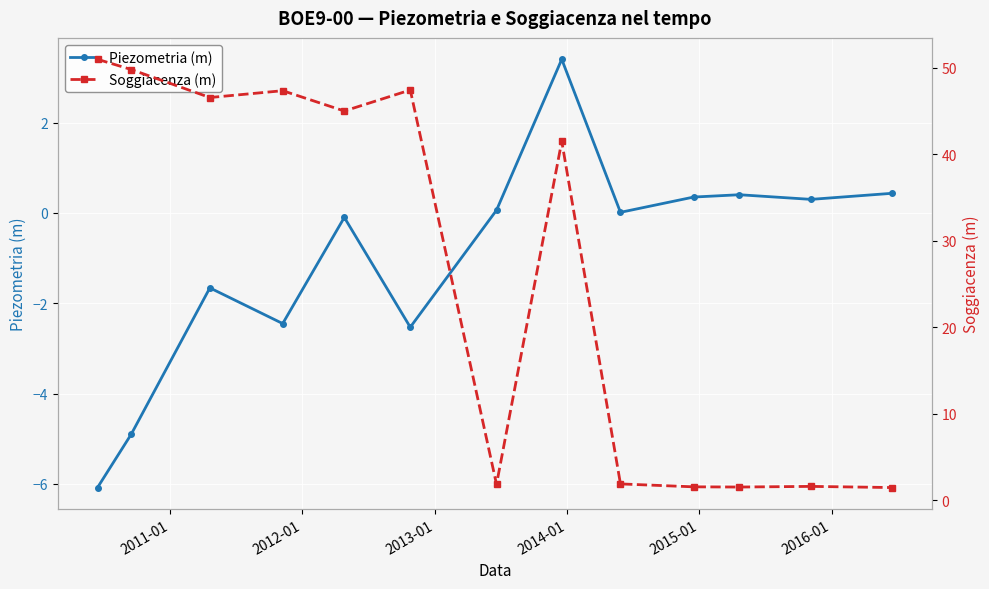

At how many categories does at least one series exceed 50?

1